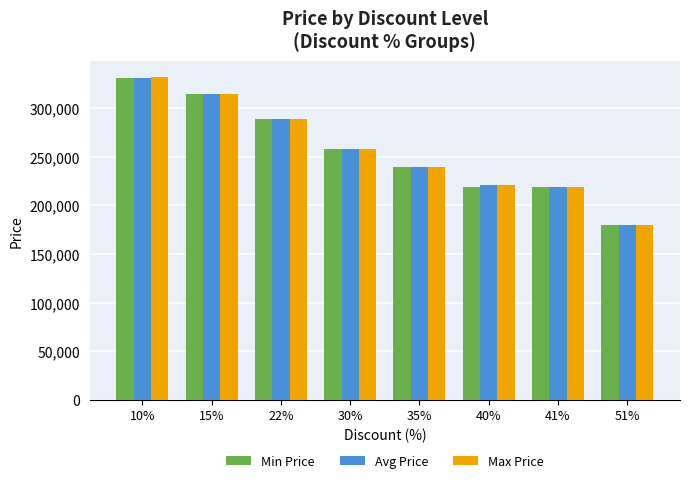

Does the chart contain stacked bars?

No